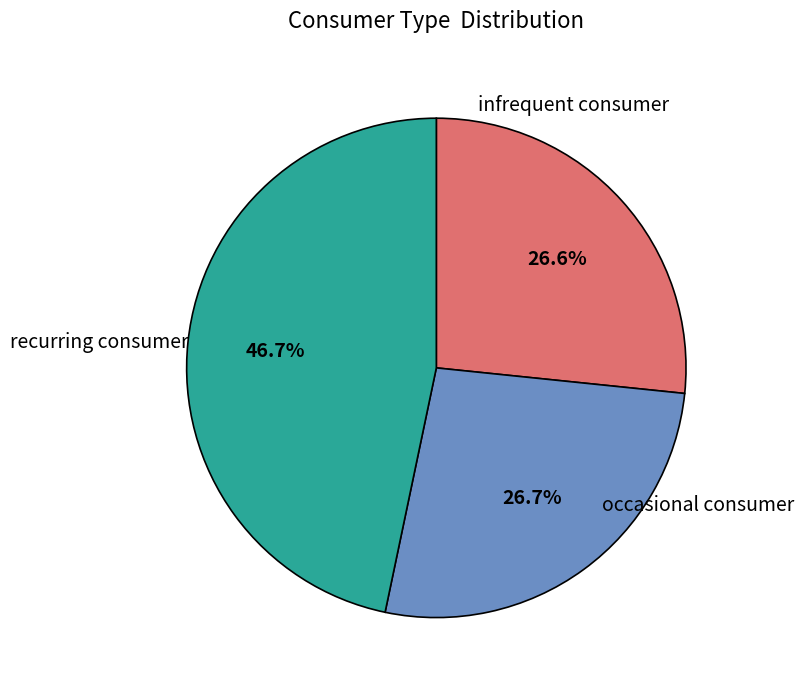

Is there any slice that represents more than half of the pie?

No